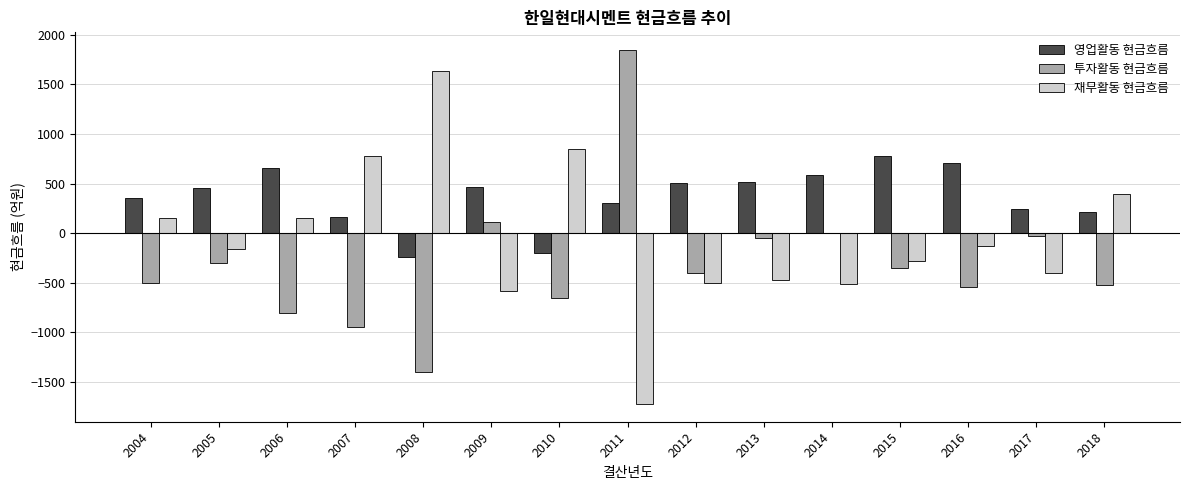

What is the total value across all series at 2006?

0.3